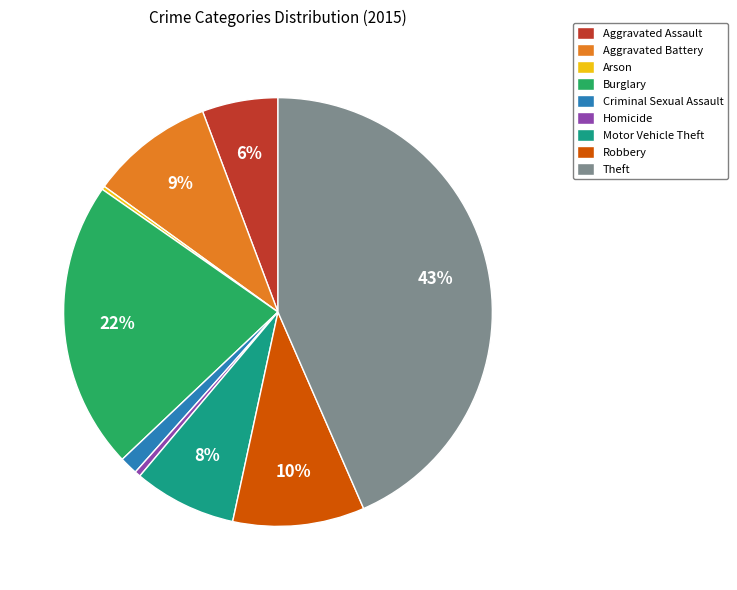

To the nearest percent, what is the average slice percentage?

11%